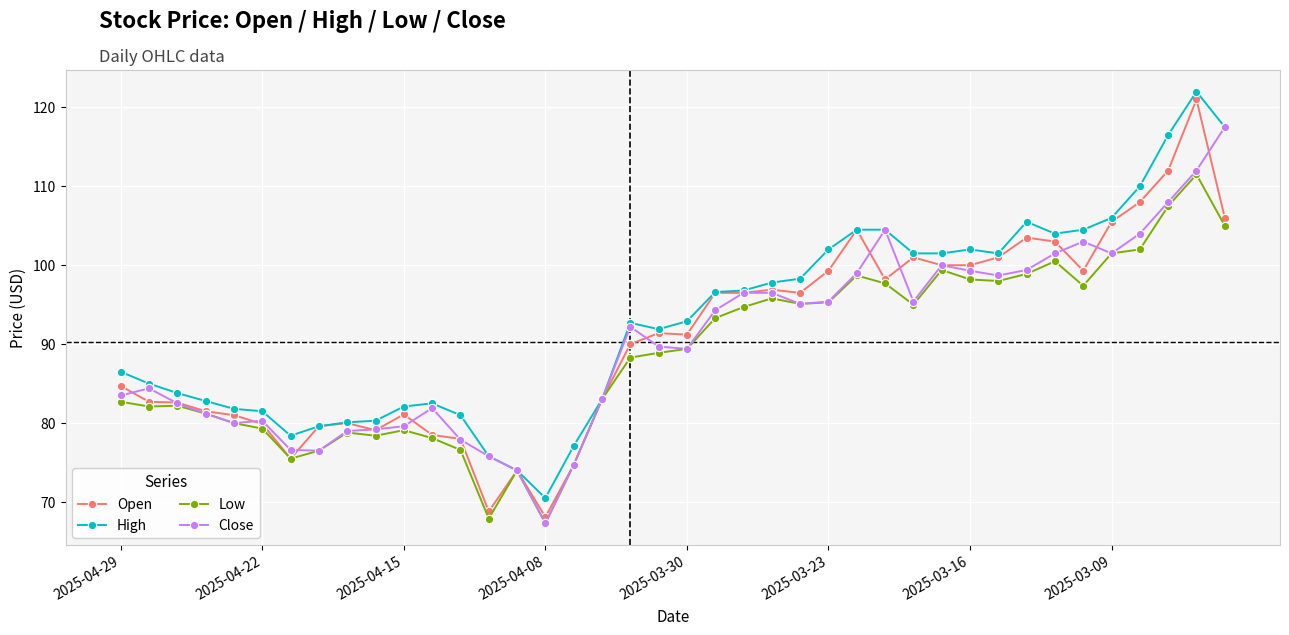

In Close, how many points are lower than both neighbors (excluding endpoints)?

8